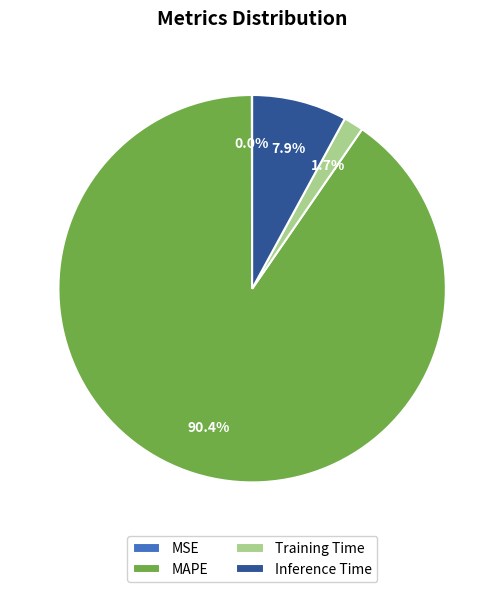

Approximately how many times larger is the value at Inference Time compared to MAPE?

0.1